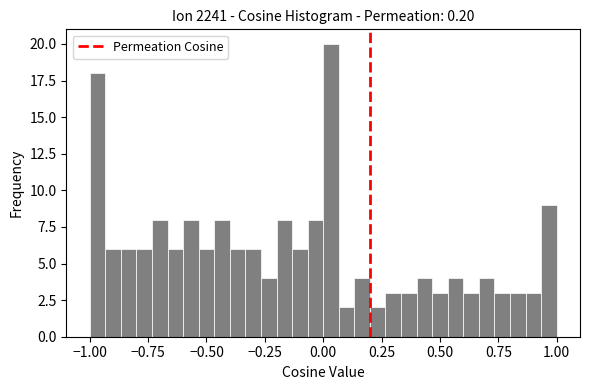

Read against the x-axis, roughly where is the centre of the tallest bar?

0.05